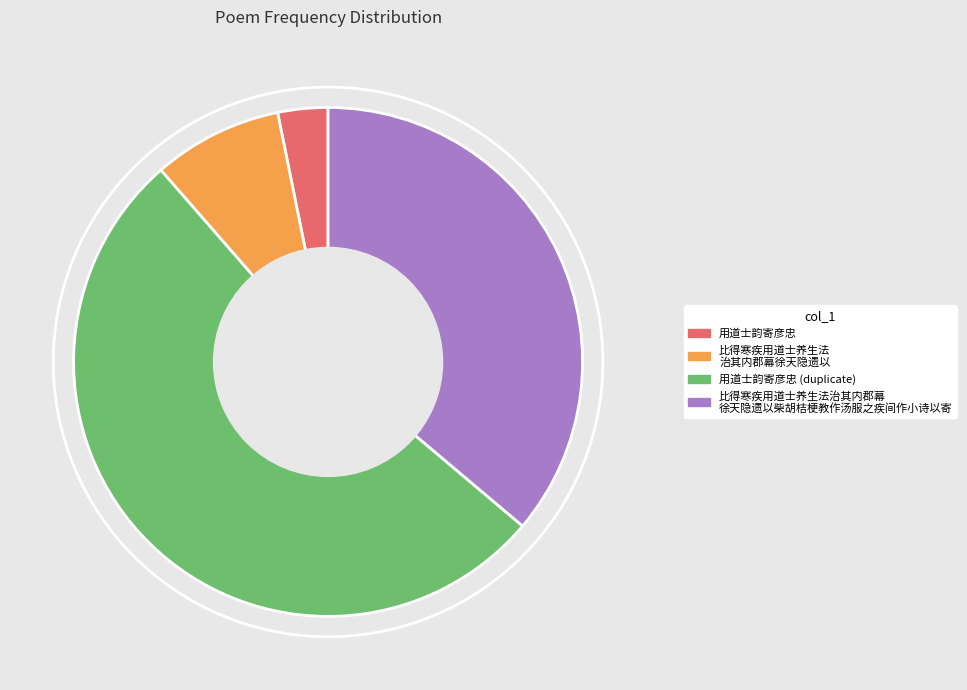

How many segments does this pie chart have?

4